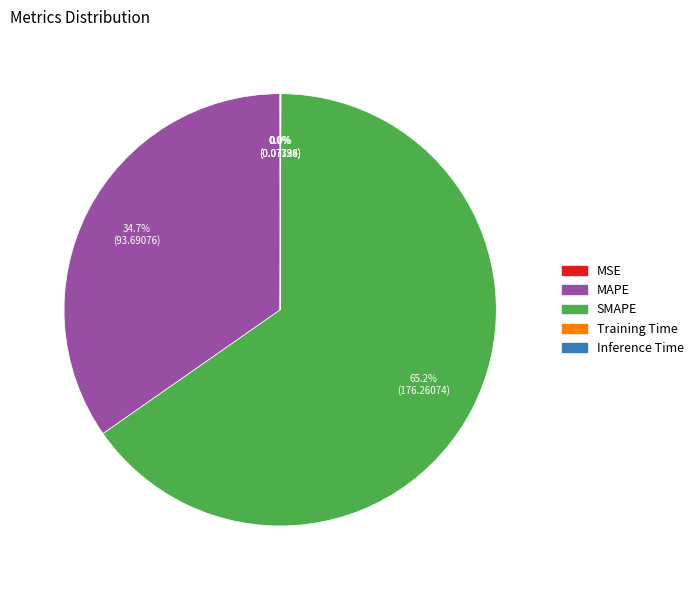

Is it true that MAPE is 24% of the pie?

False